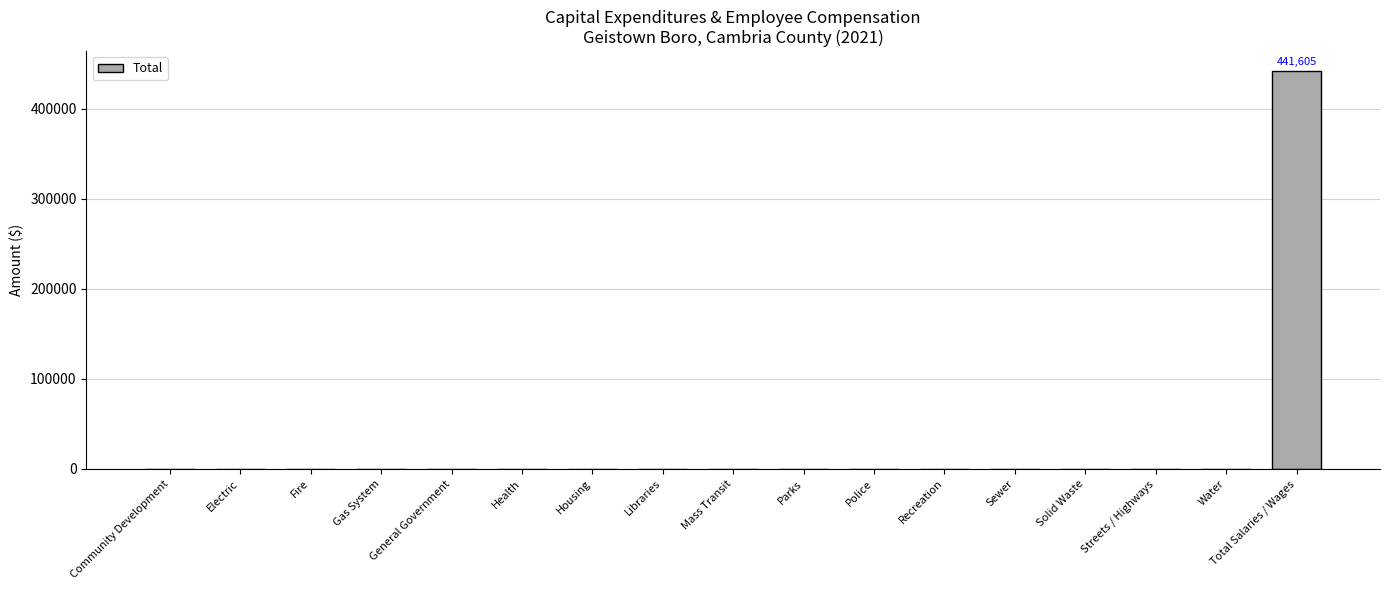

True or false: the data shows 0 at Parks.

True